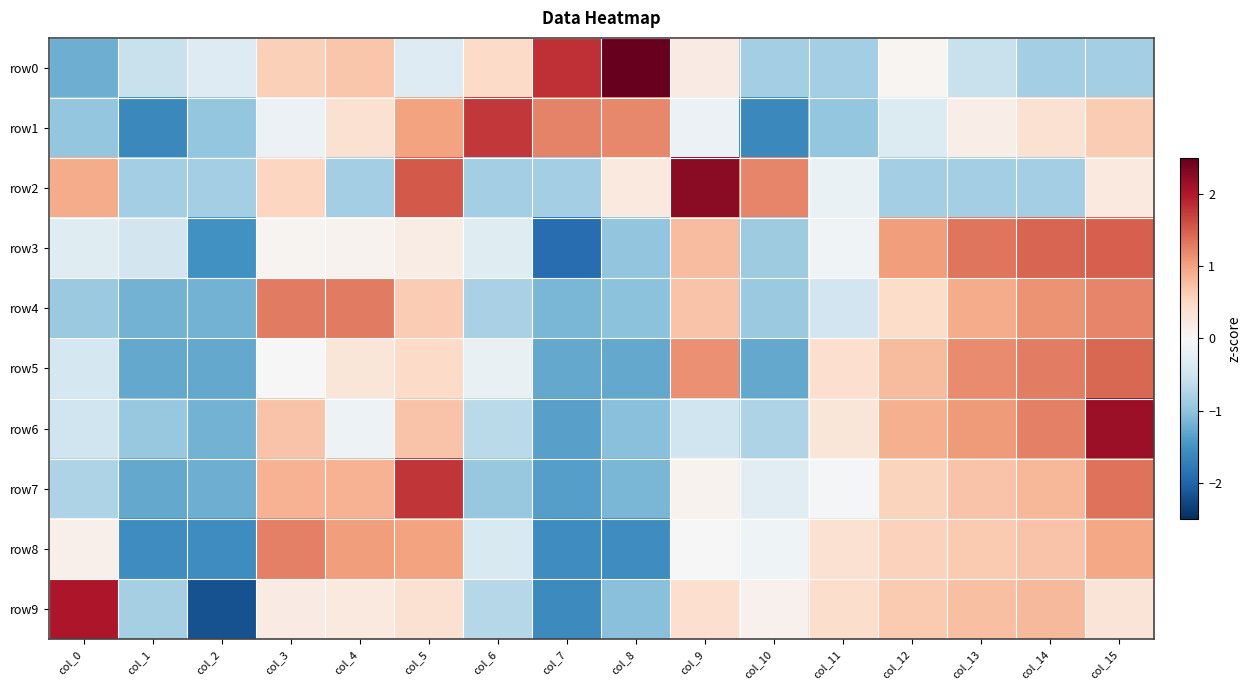

What is the minimum value shown in the chart?

-2.2